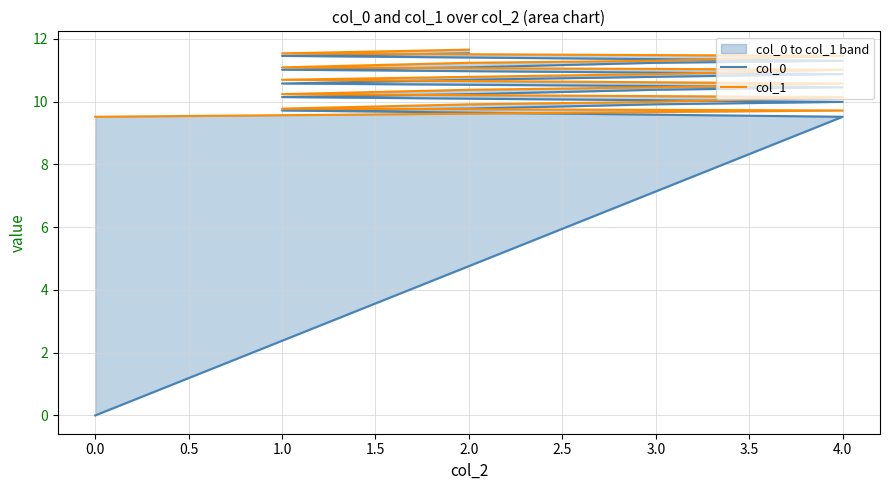

The value of col_1 at 1.0 is 3.6. True or false?

False